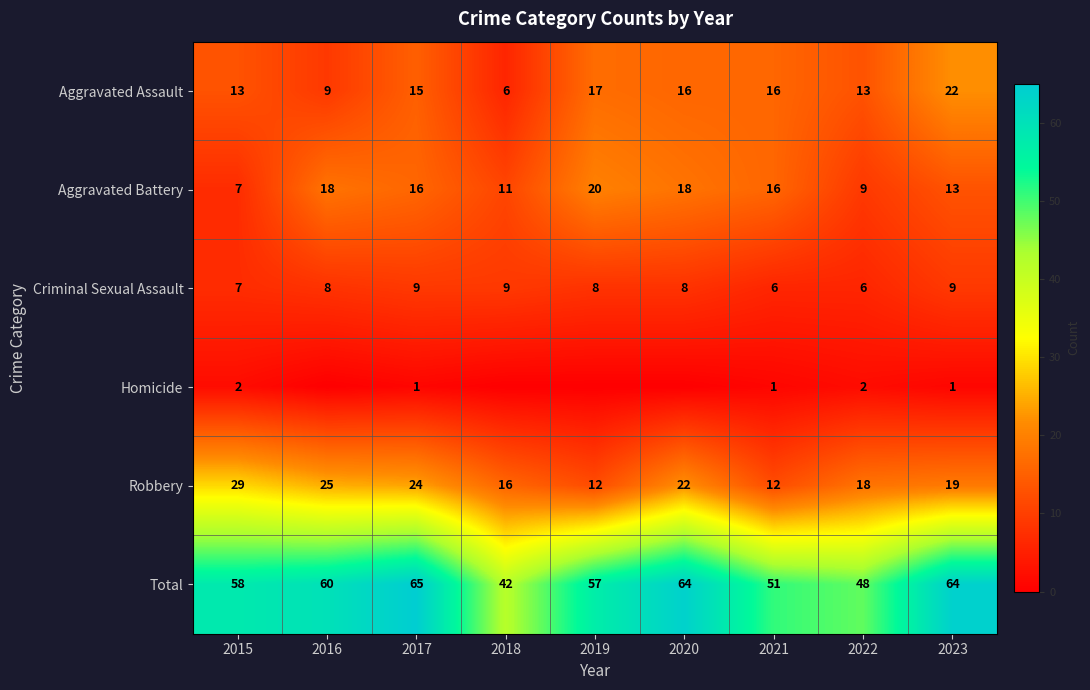

The Homicide series shows 1 at 2017. True or false?

True